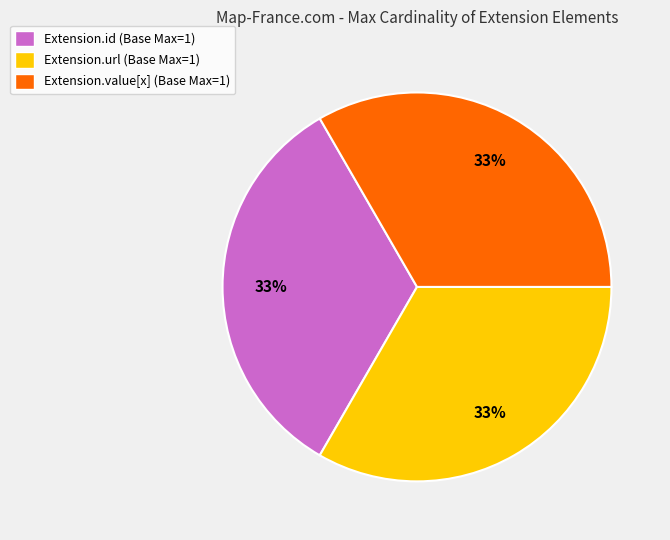

To the nearest percent, what portion does Extension.url (Base Max=1) represent?

33%